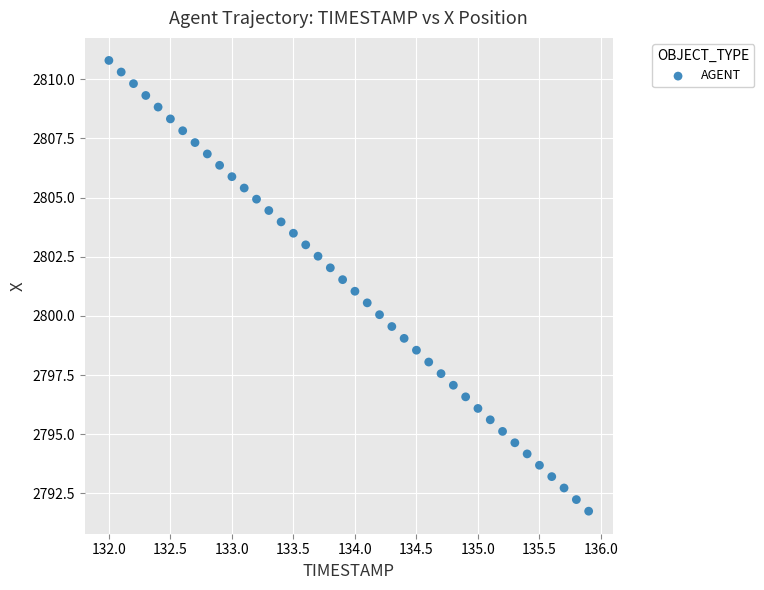

What is the range of Y values (max minus min)?

19.0